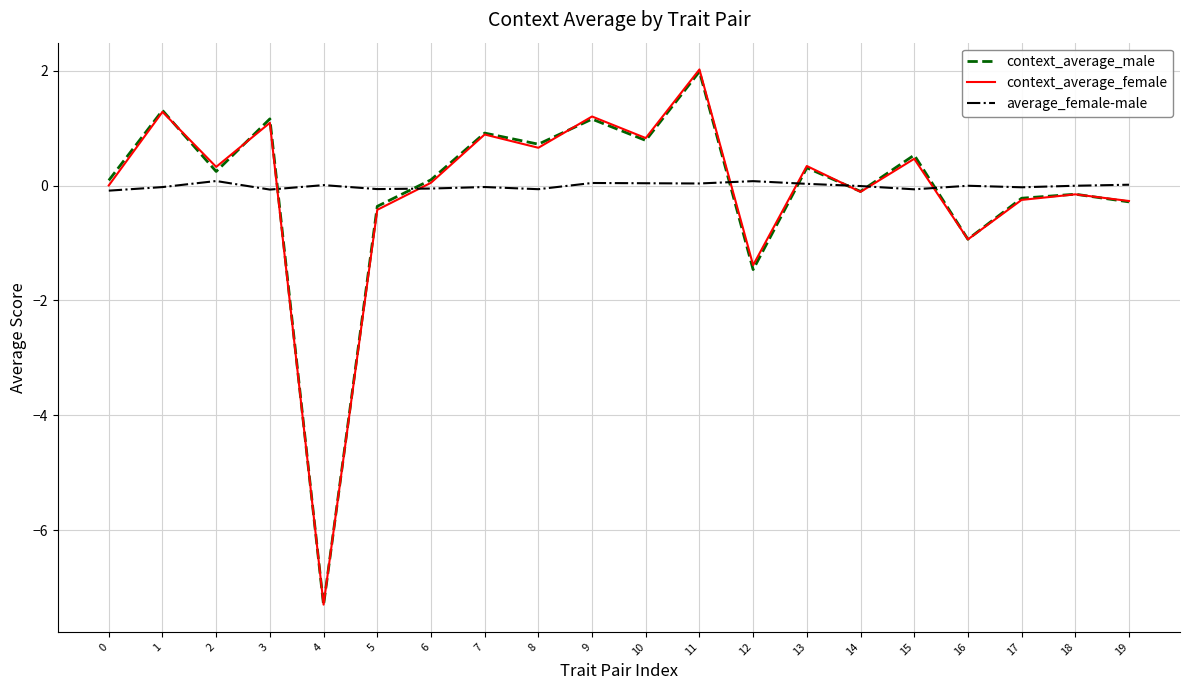

Is it true that context_average_male equals -0.2 at 17?

True